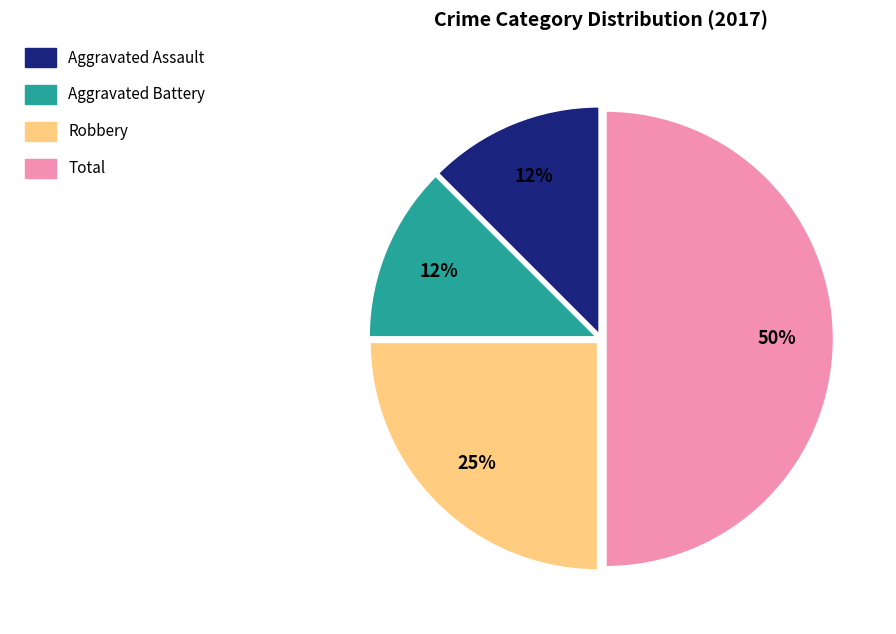

To the nearest percent, what percentage of the pie is Robbery?

25%